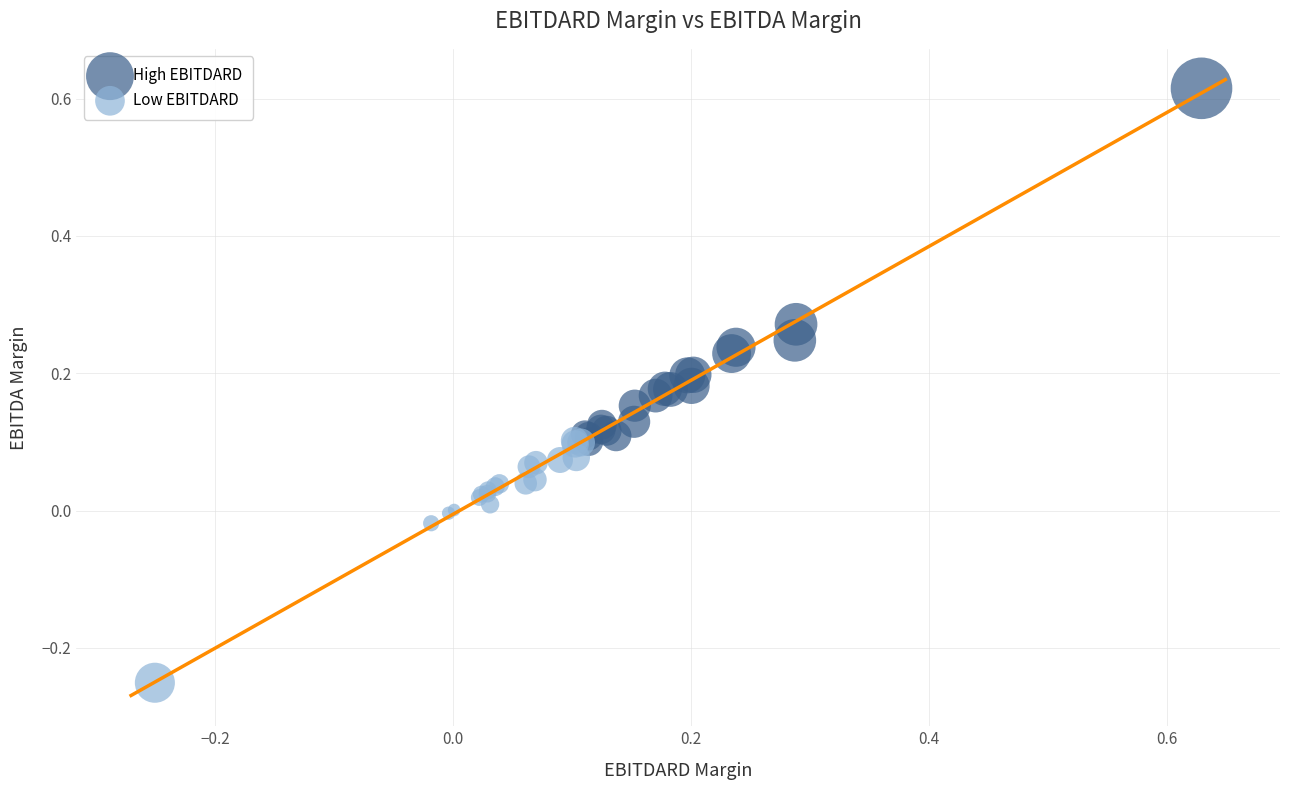

Which series has the largest Y range (max minus min)?

High EBITDARD